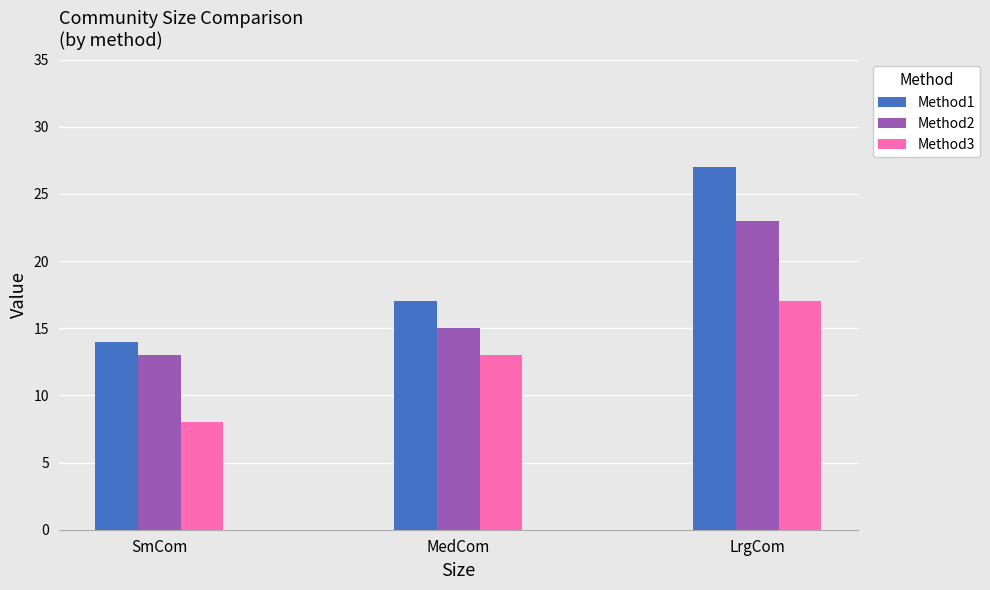

What is the minimum value shown in the chart?

8